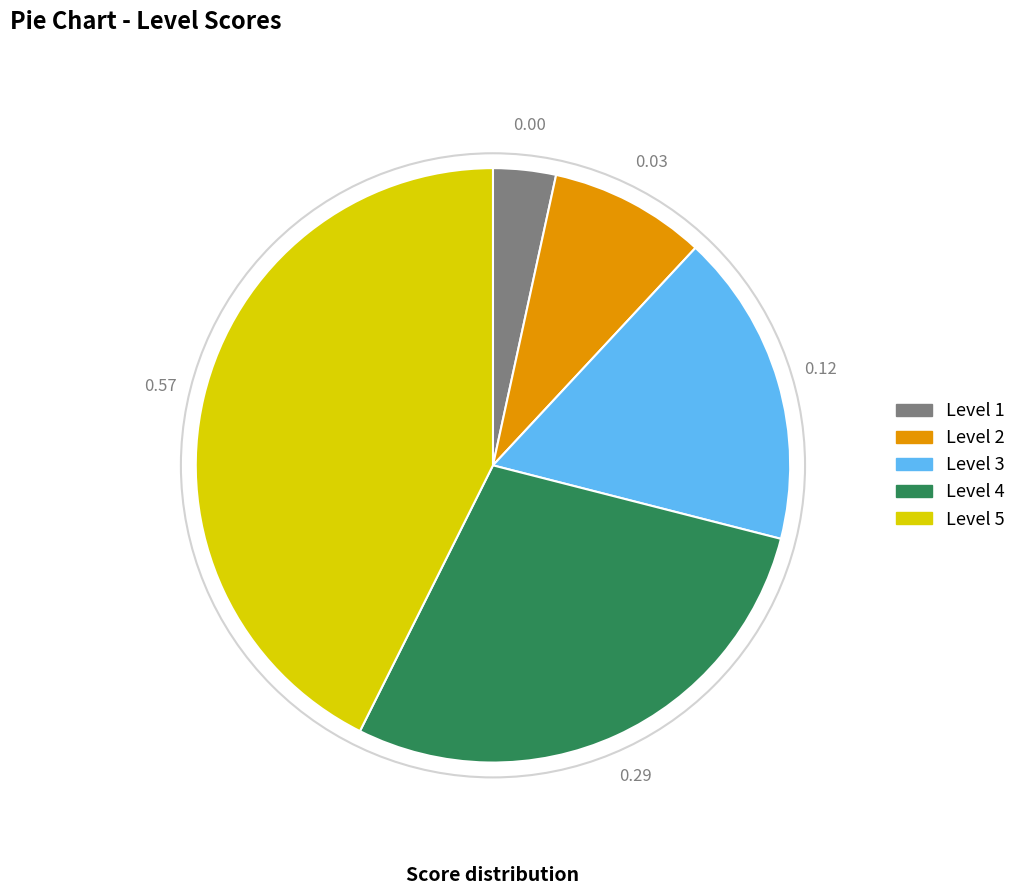

How many segments does this pie chart have?

5